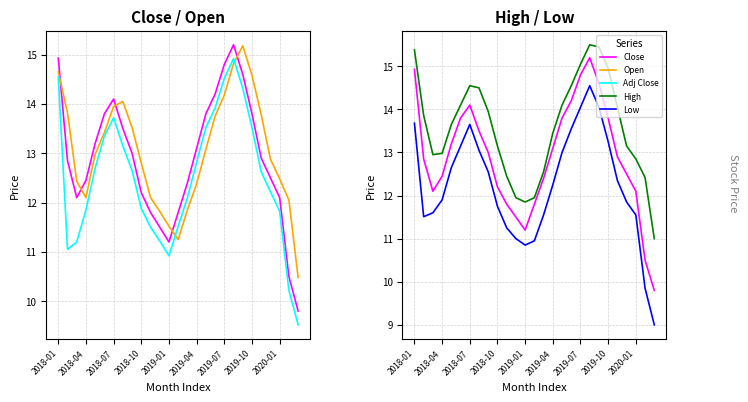

Count the number of categories in the chart.

27